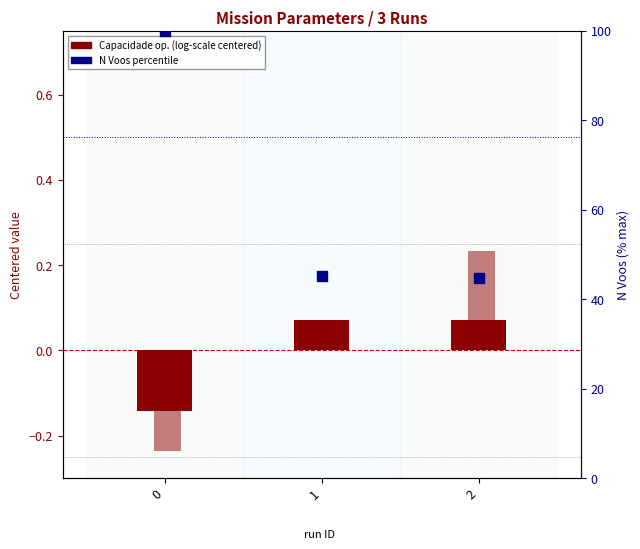

Is the value of N Voos (% of max) at 2 greater than the value of Autonomia (centered) at 1?

Yes